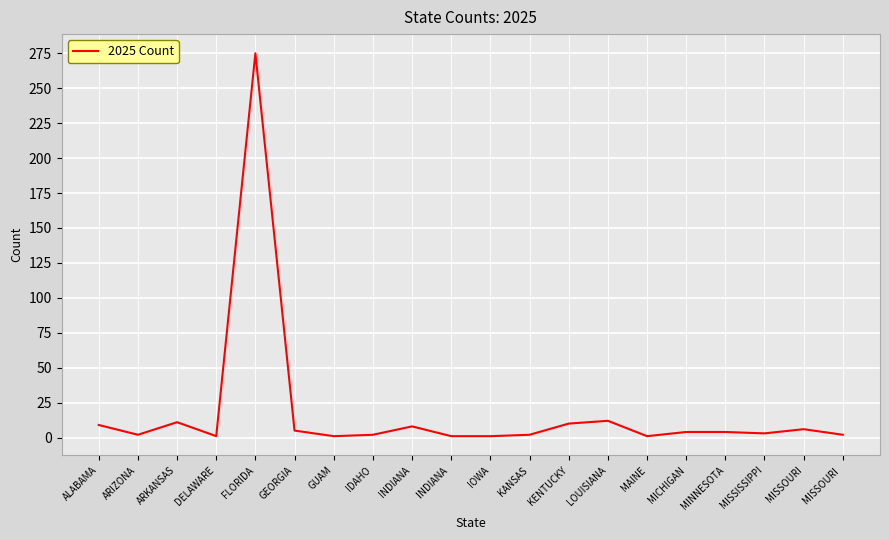

Which label corresponds to the largest value in the chart?

FLORIDA